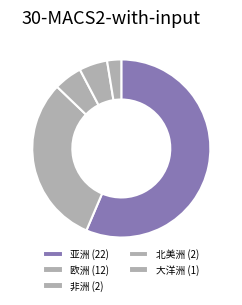

To the nearest percent, what is the combined percentage of 欧洲 and 北美洲?

36%